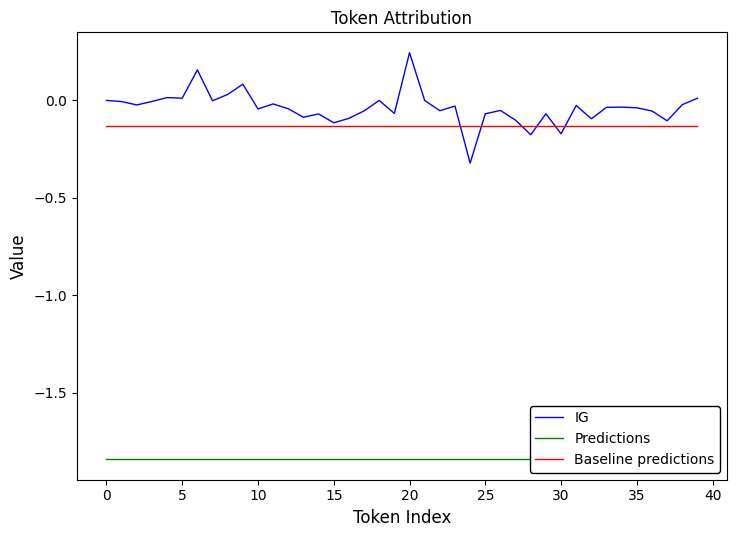

How many data points in IG are above 0?

7